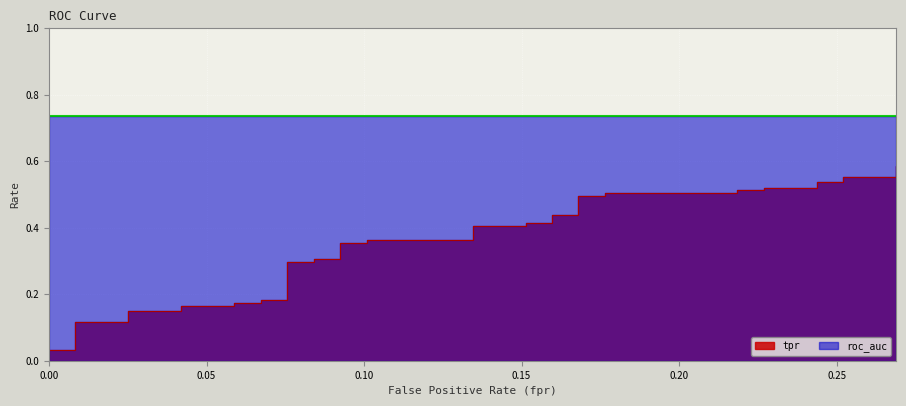

What is the average value?

0.3